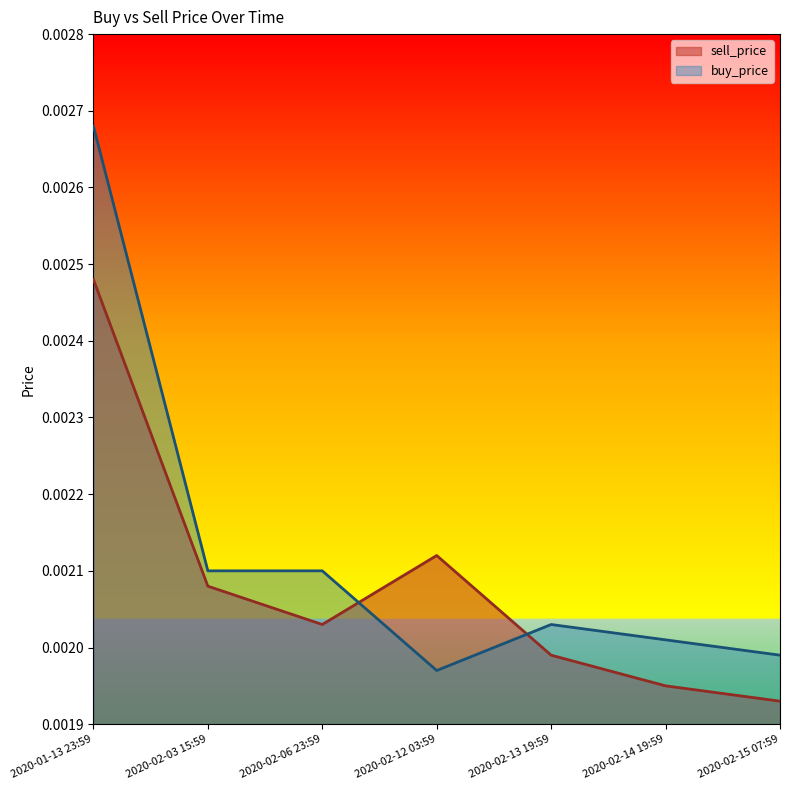

Where is buy_price nearest to the value 0?

2020-02-12 03:59